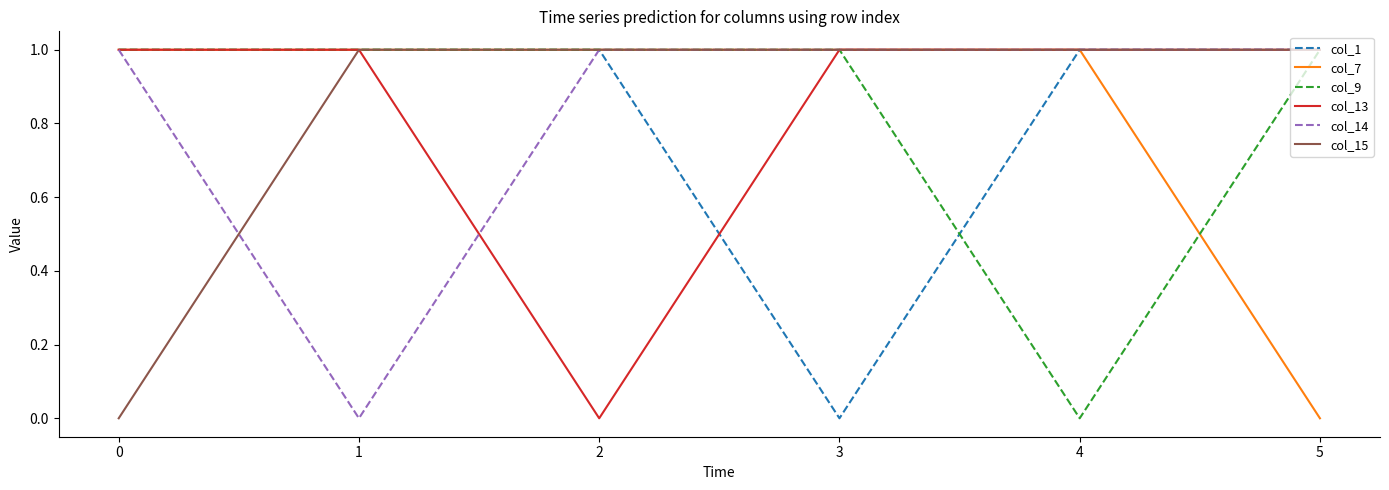

Count the number of data series in this chart.

6